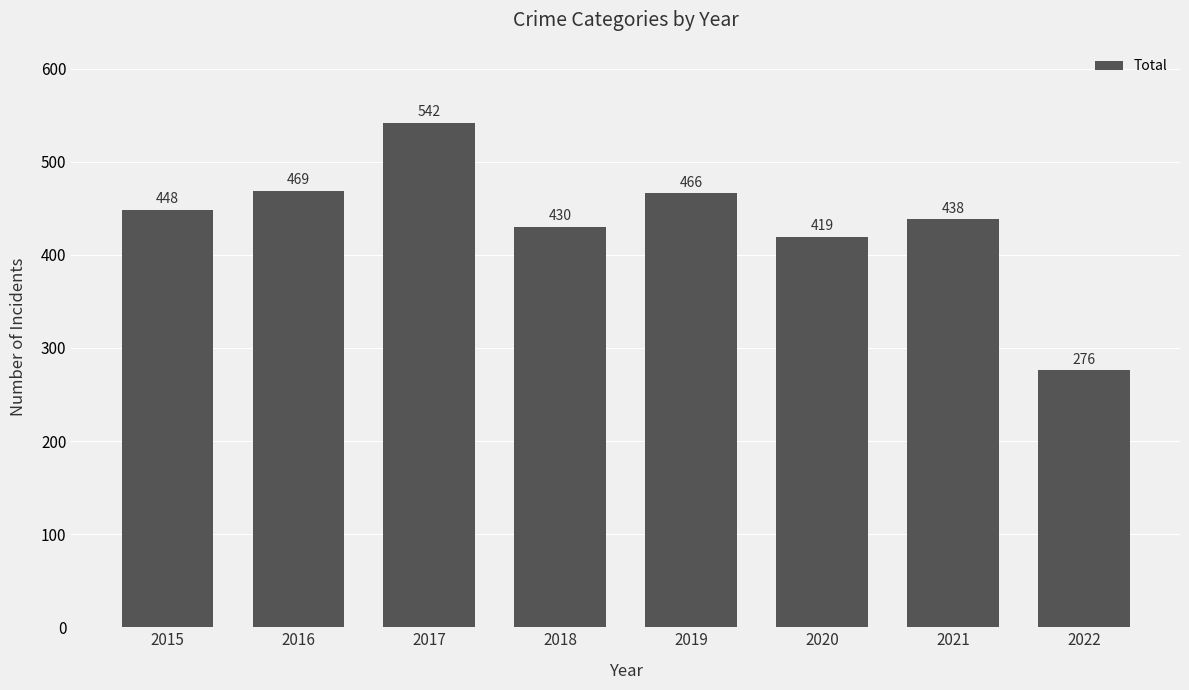

What is the value of the 4th bar from the left?

430